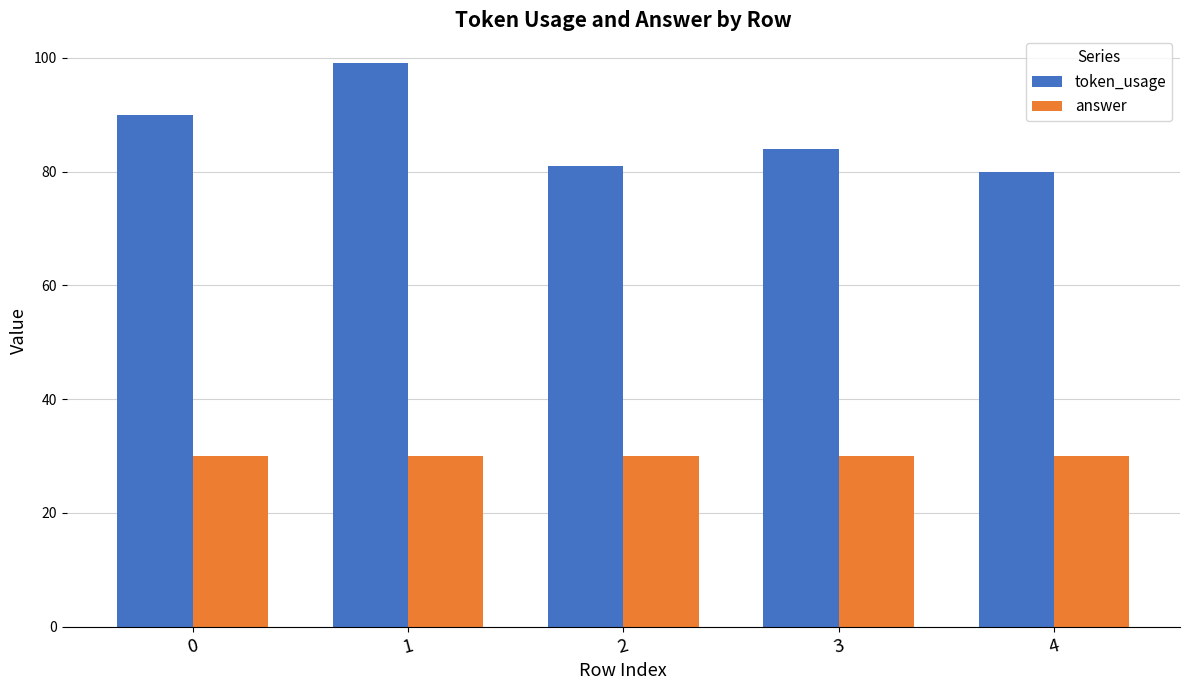

At how many categories does at least one series exceed 42?

5